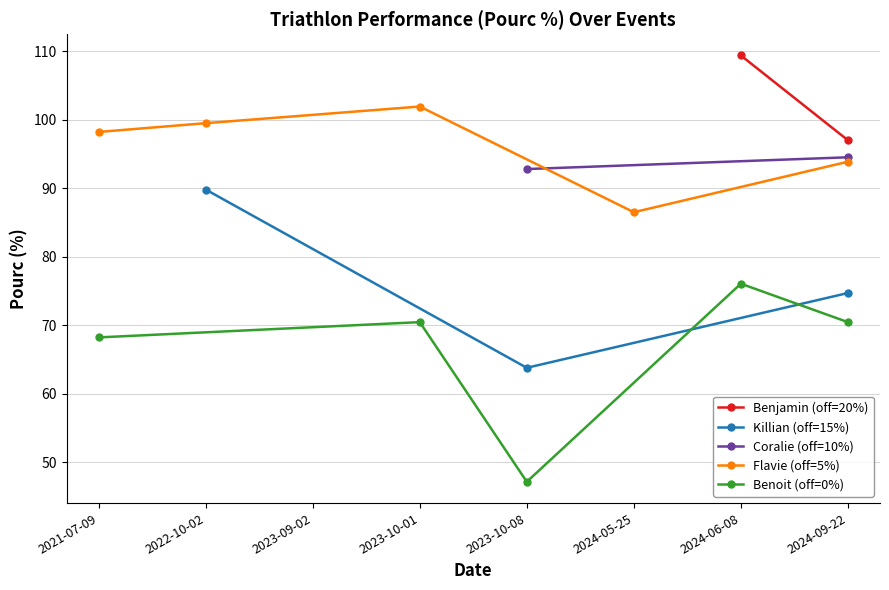

Where is Killian (off=15%) nearest to the value 76?

2024-09-22